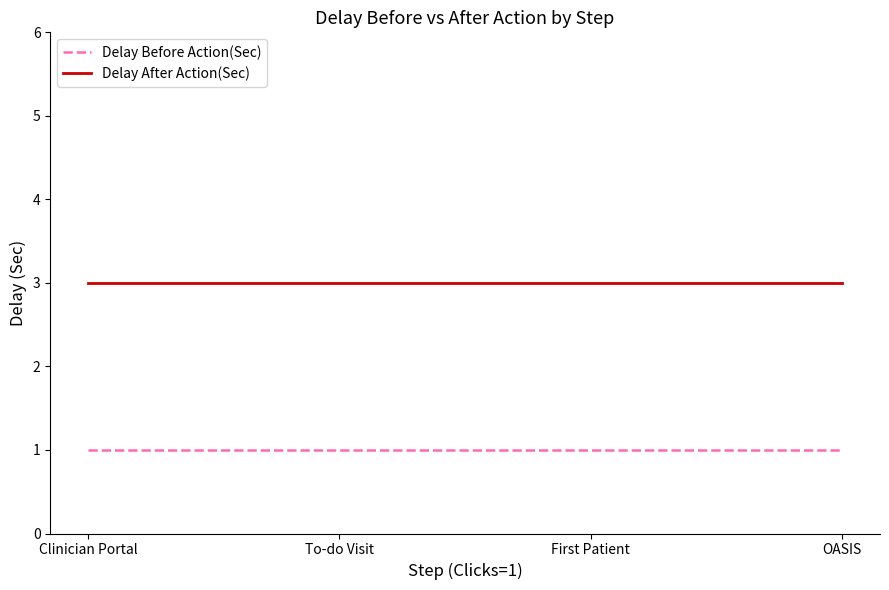

Read the Delay Before Action(Sec) value at OASIS.

1